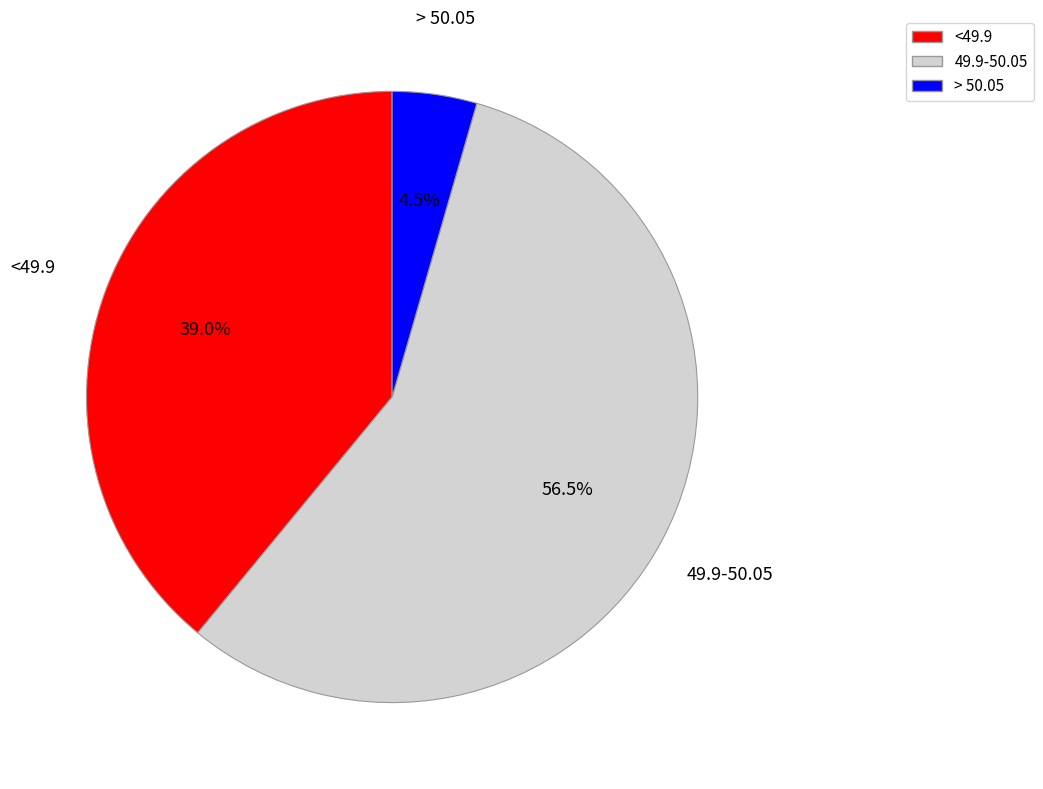

Does 49.9-50.05 represent more than half of the total?

Yes